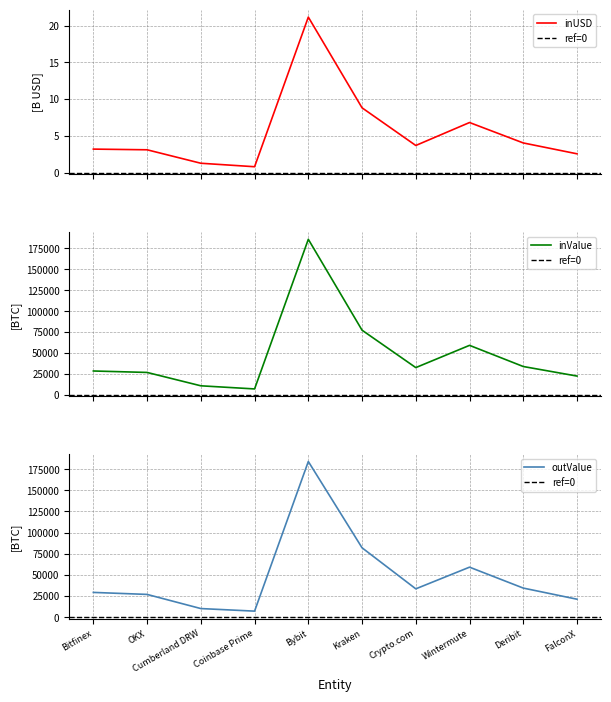

What is the maximum value for inValue?

185889.4